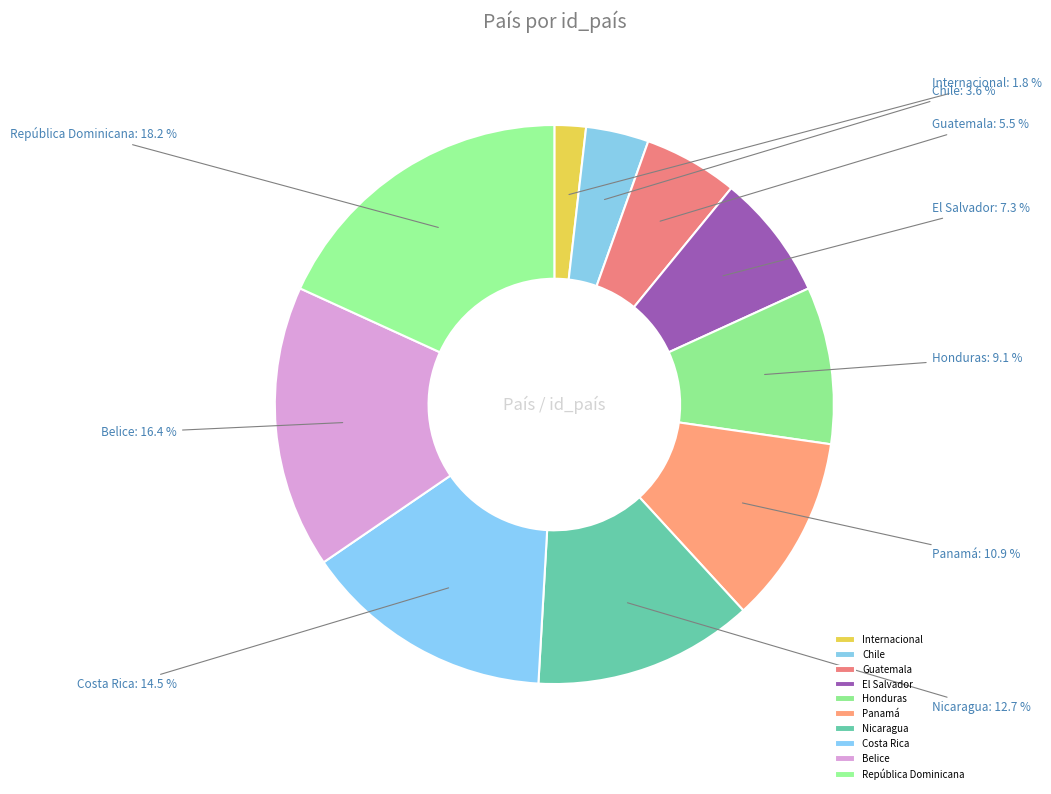

To the nearest percent, what portion does Honduras represent?

9%